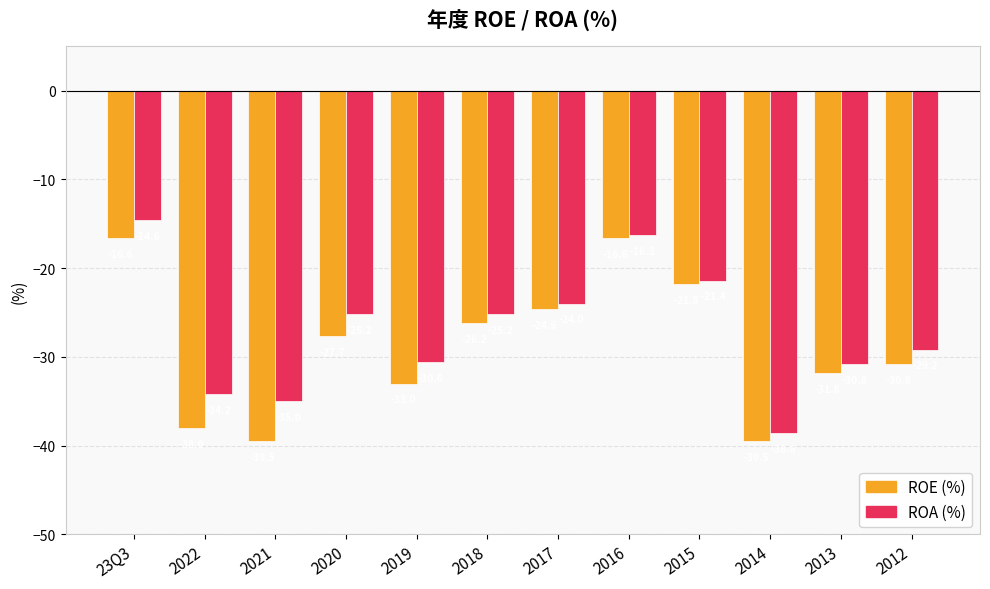

Is it true that ROA (%) equals -64.6 at 2014?

False